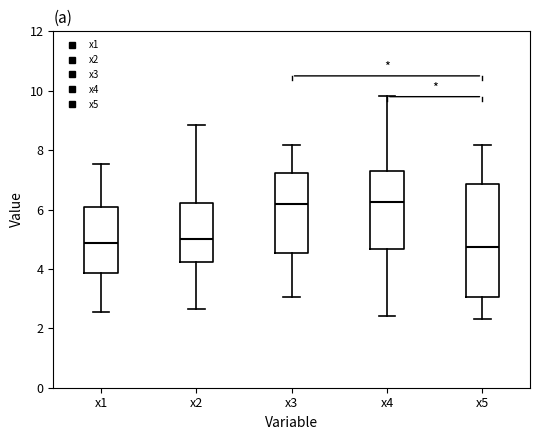

Which box is the tallest, from its lower edge to its upper edge?

x5